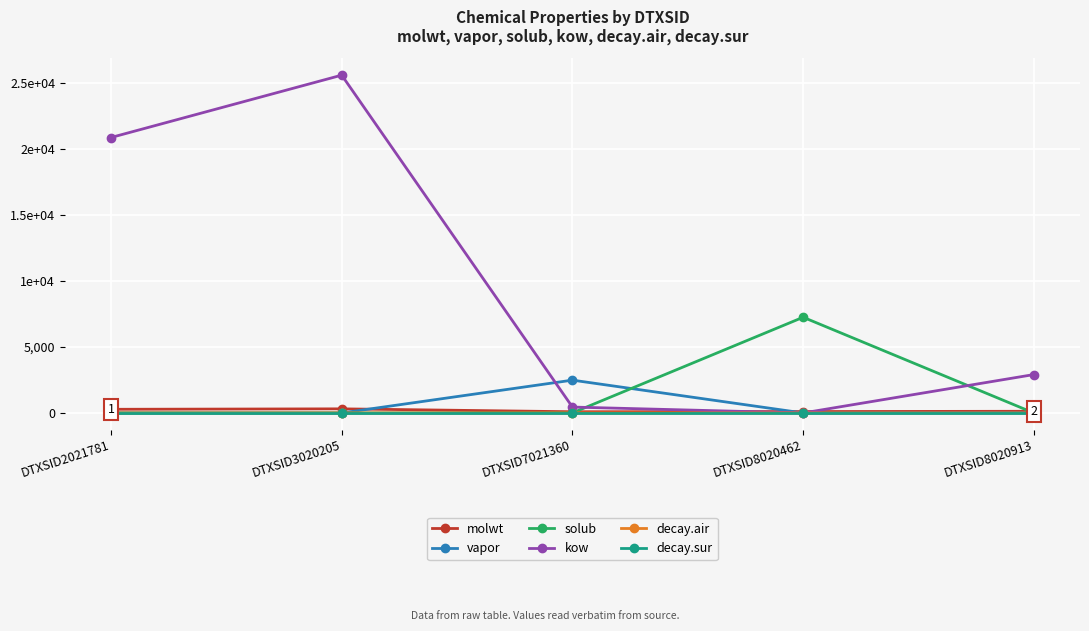

Is this an area chart (filled region under the line)?

No